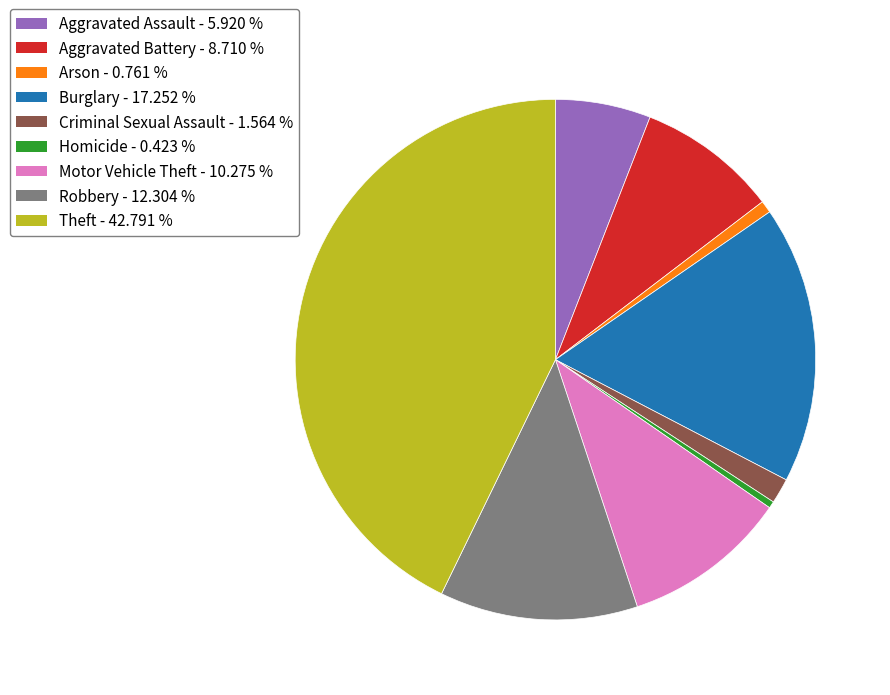

Do Arson and Burglary together represent more than half of the pie?

No